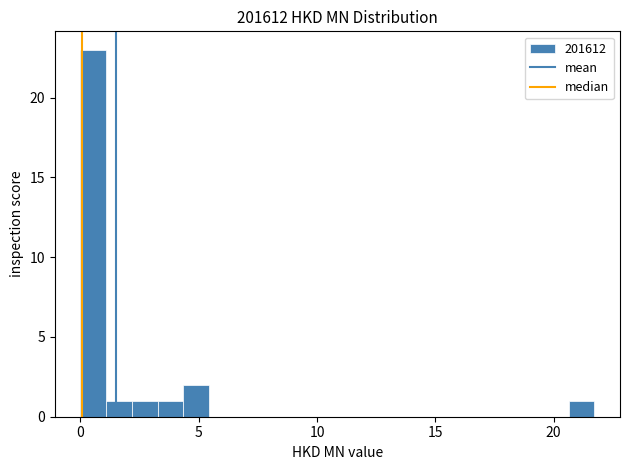

Read against the x-axis, roughly where is the centre of the tallest bar?

0.5